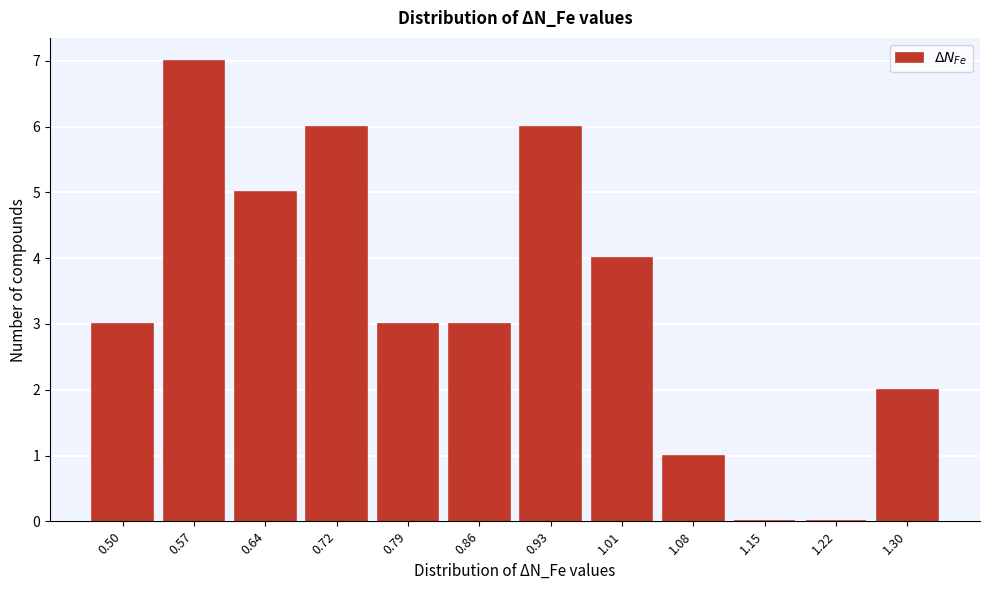

Reading right to left, extract all data points from this chart.

1.30=2	1.22=0	1.15=0	1.08=1	1.01=4	0.93=6	0.86=3	0.79=3	0.72=6	0.64=5	0.57=7	0.50=3